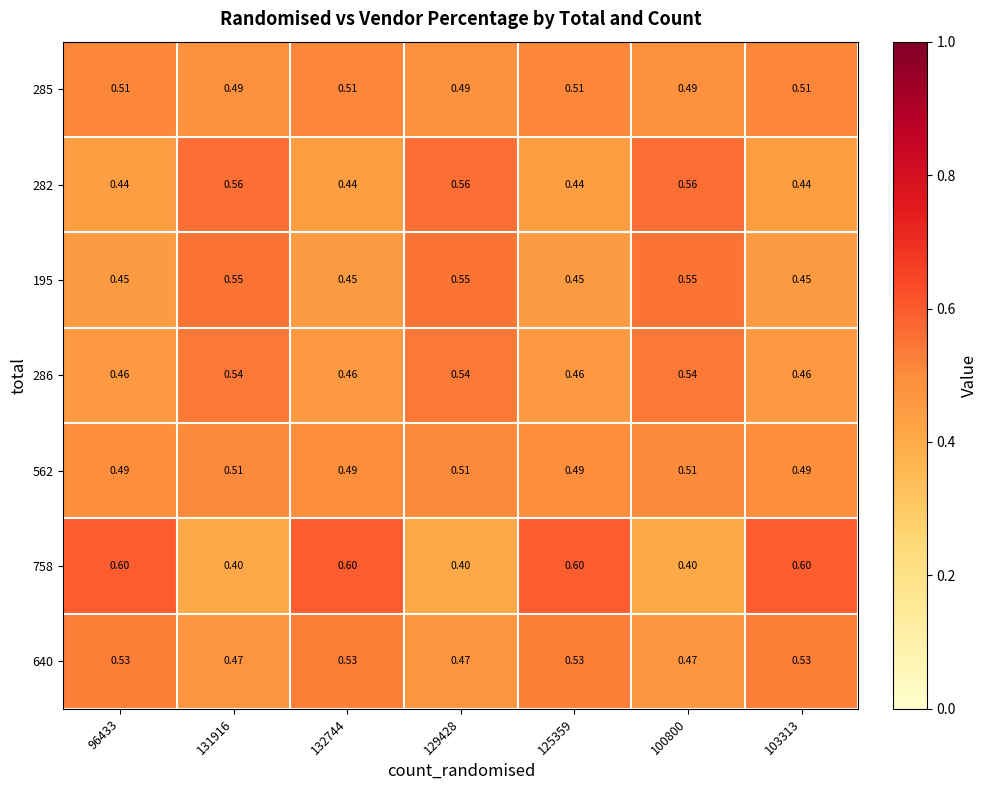

Is the value of 195 at 131916 greater than the value of 282 at 131916?

No